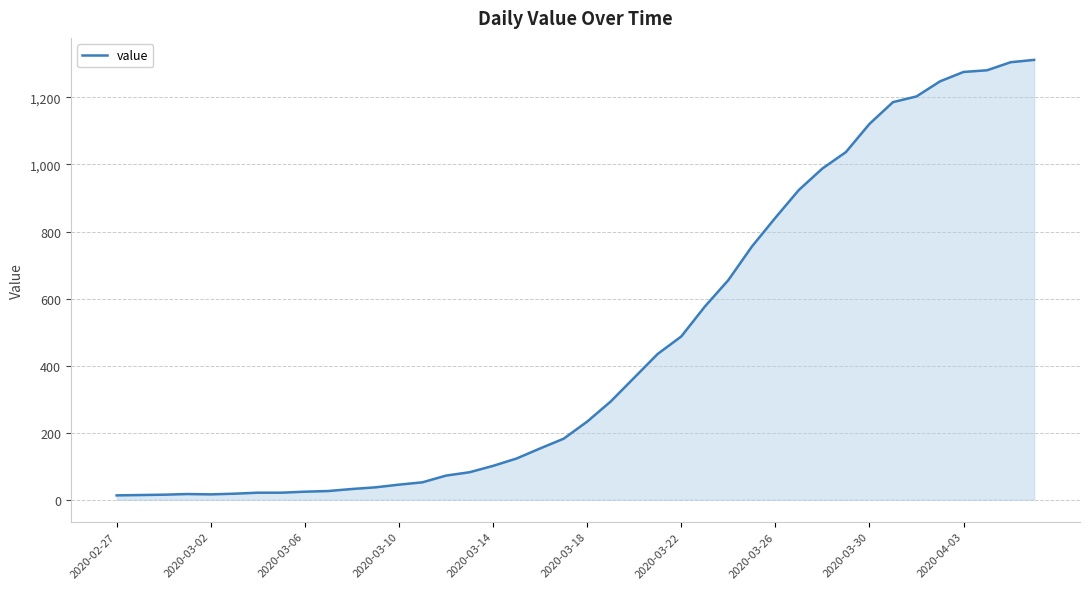

What is the difference between the maximum and minimum values?

1299